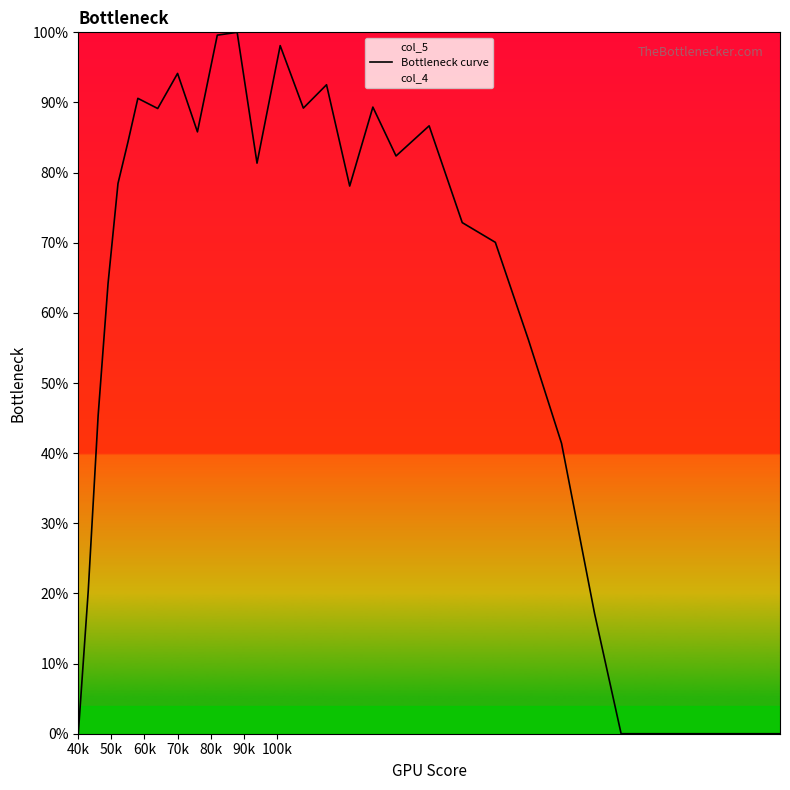

Reading left to right, extract all data points from this chart.

0.0	20.3	45.4	64.2	78.5	84.3	90.6	89.1	94.1	85.8	99.6	100.0	81.3	98.1	89.2	92.5	78.1	89.3	82.4	86.7	72.9	70.1	56.2	41.4	17.1	0.0	0.0	0.0	0.0	0.0	0.0	0.0	0.0	0.0